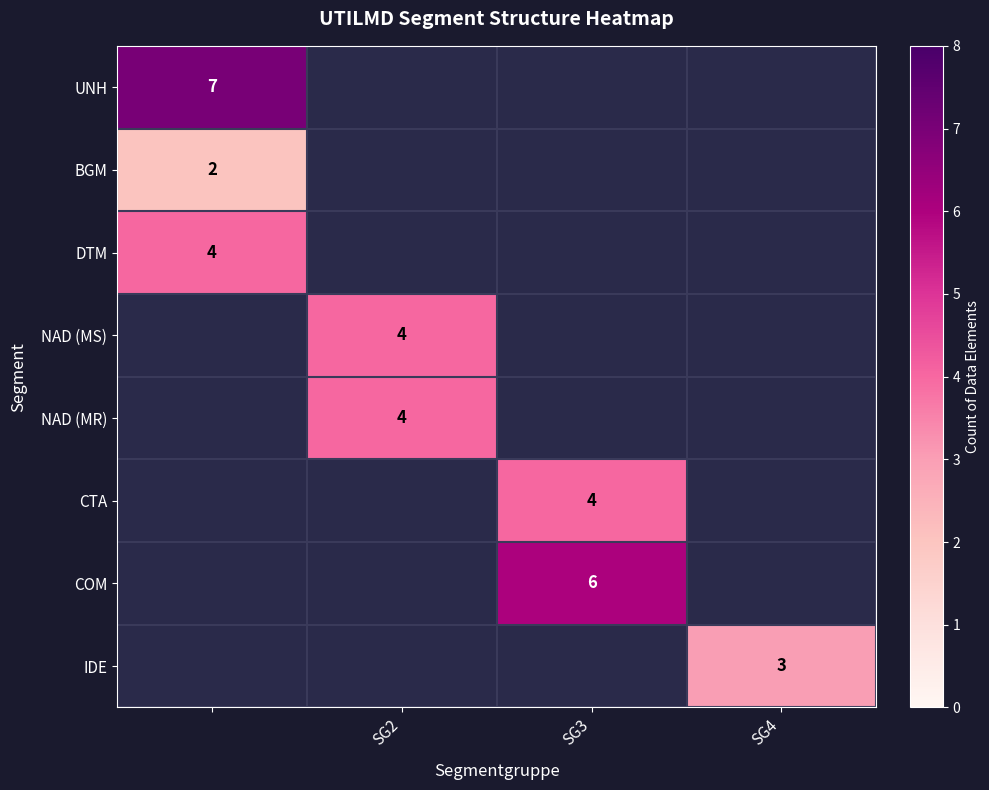

At how many categories does at least one series exceed 5?

2